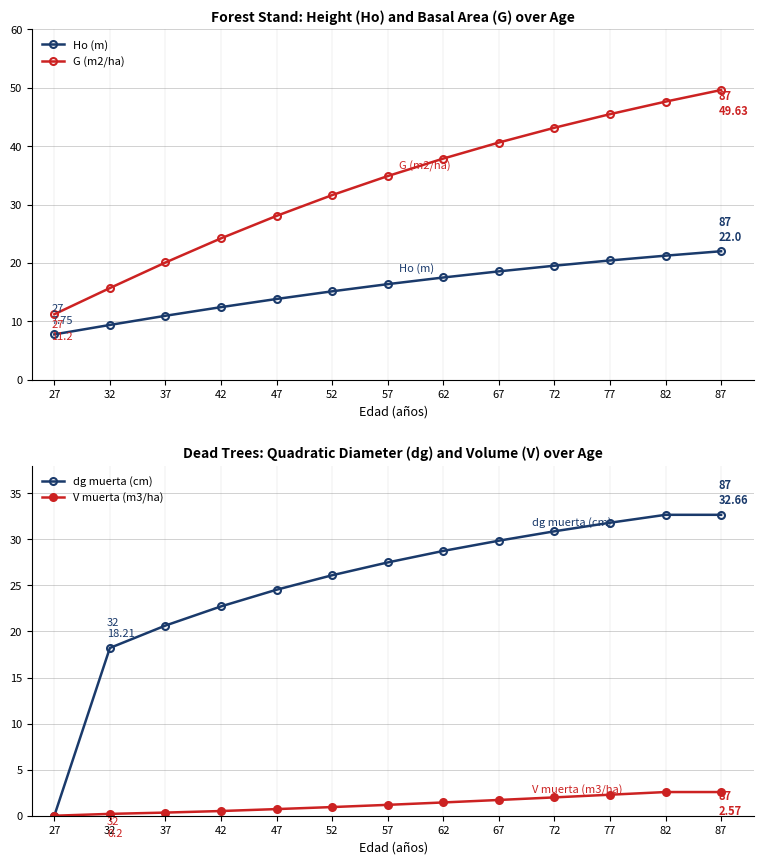

True or false: dg muerta (cm) has a value of 0.0 at 27.

True